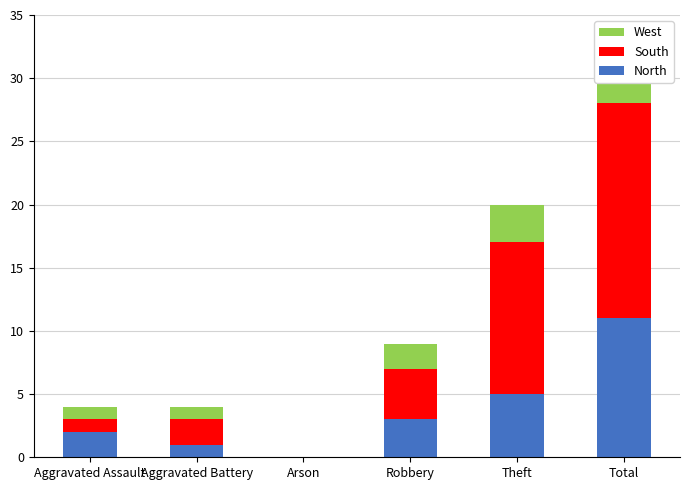

At which label is North closest to 5?

Theft